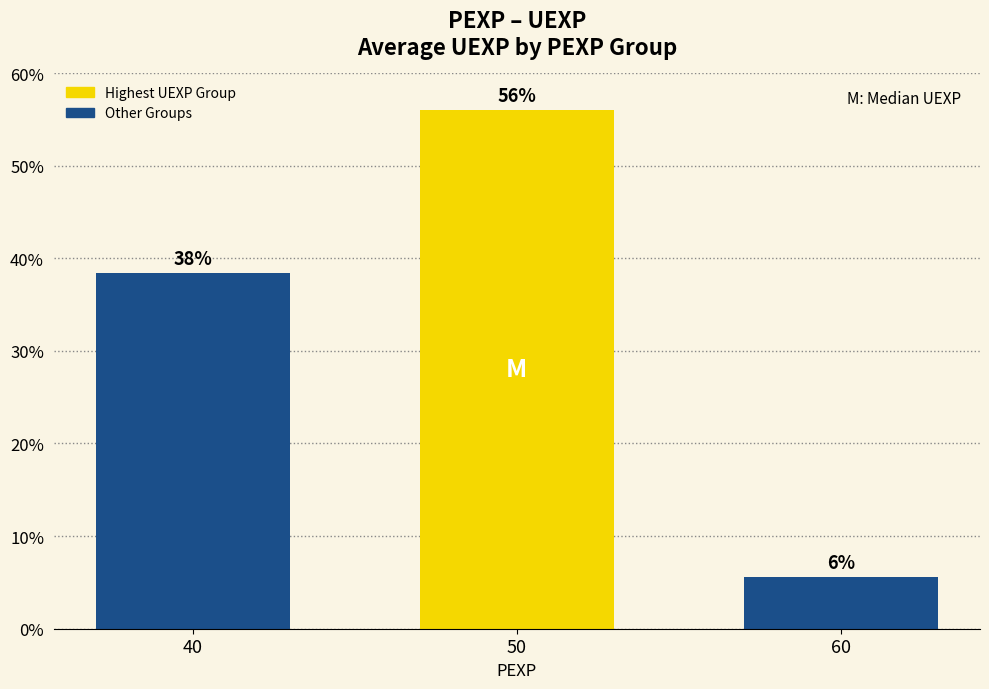

Are the bars horizontal?

No